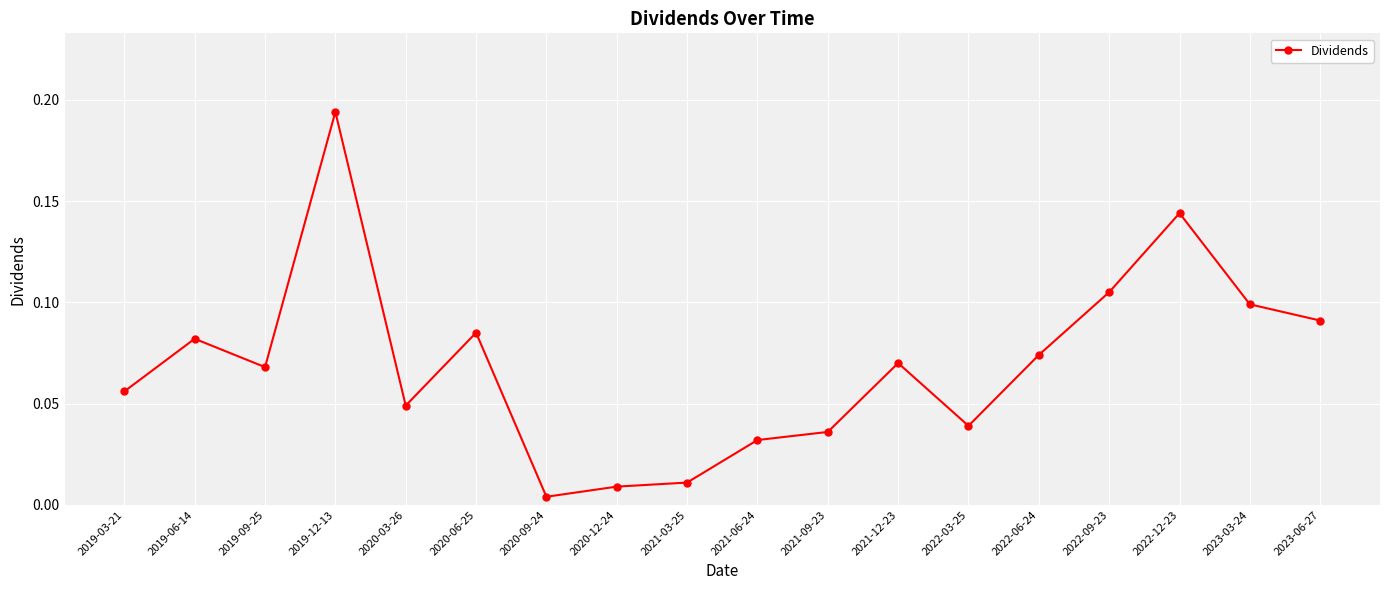

Is this an area chart (filled region under the line)?

No